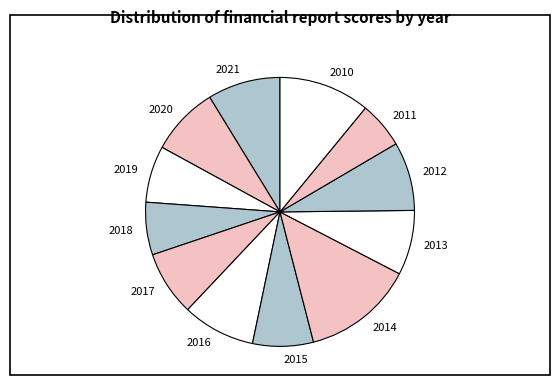

Is the sum of 2016 and 2020 greater than half?

No